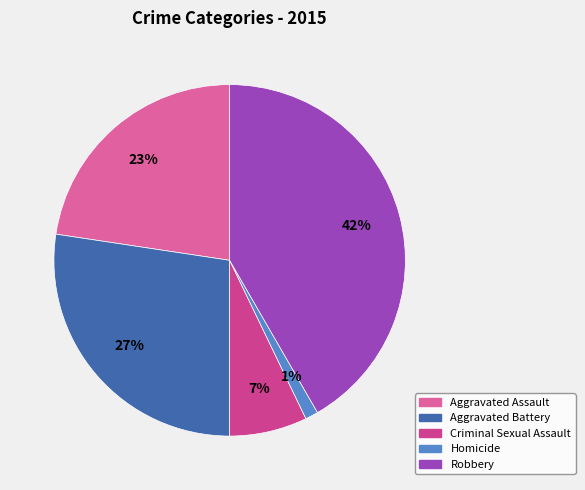

How many slices are in this pie chart?

5